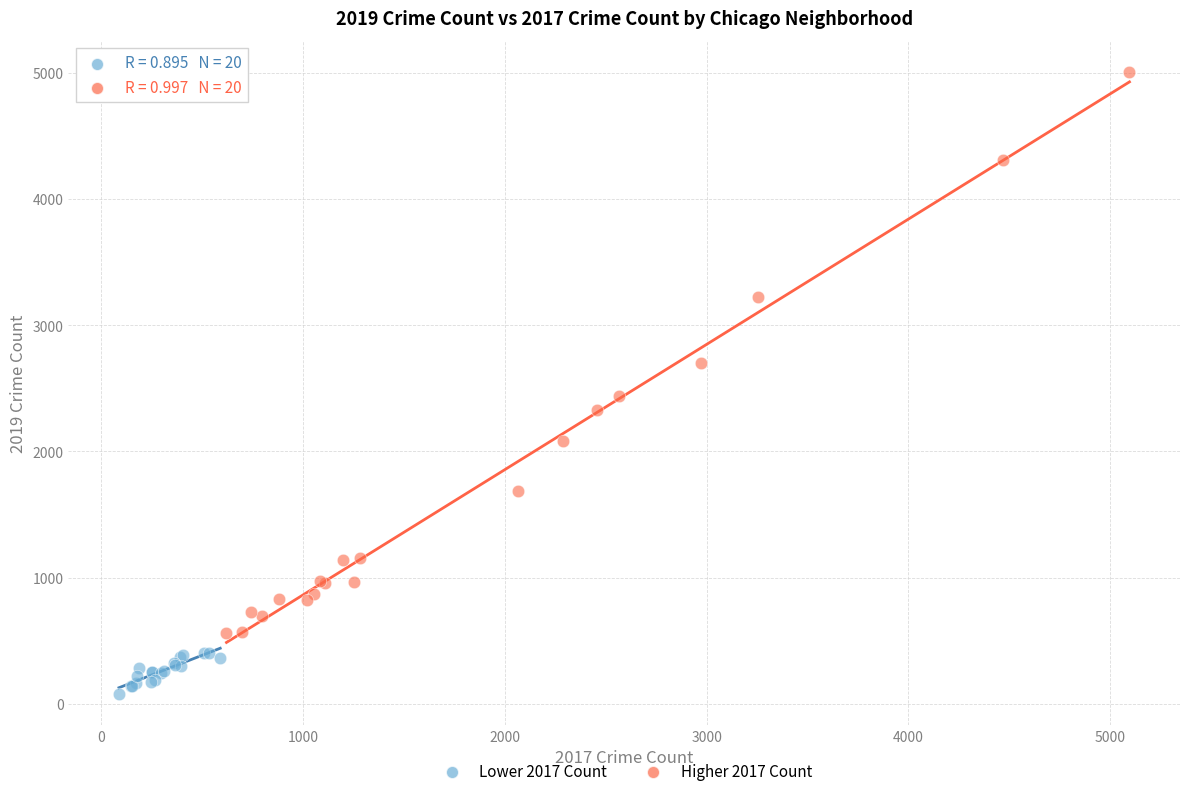

Which series contains the lowest Y value?

Lower 2017 Count